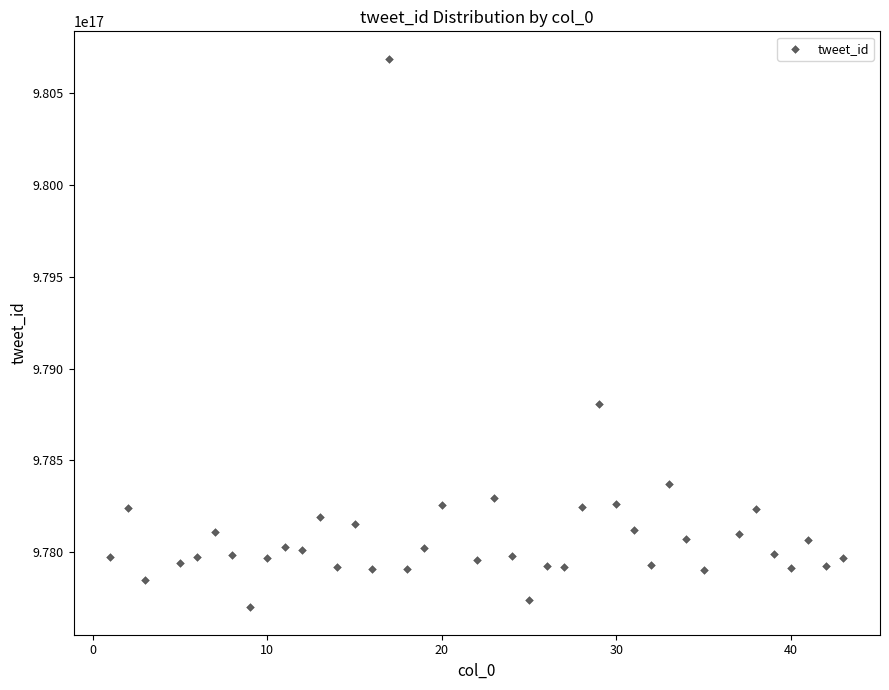

What Y value in the scatter plot is closest to 979194239235073536?

978808401500295040